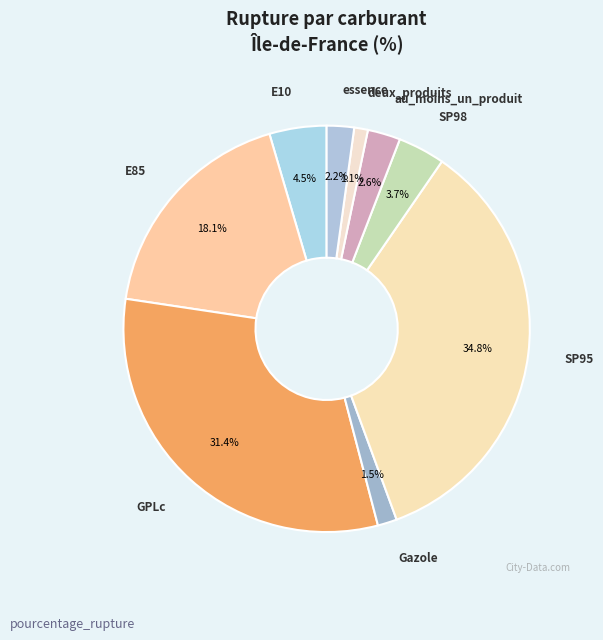

Is it true that SP95 is 35% of the pie?

True